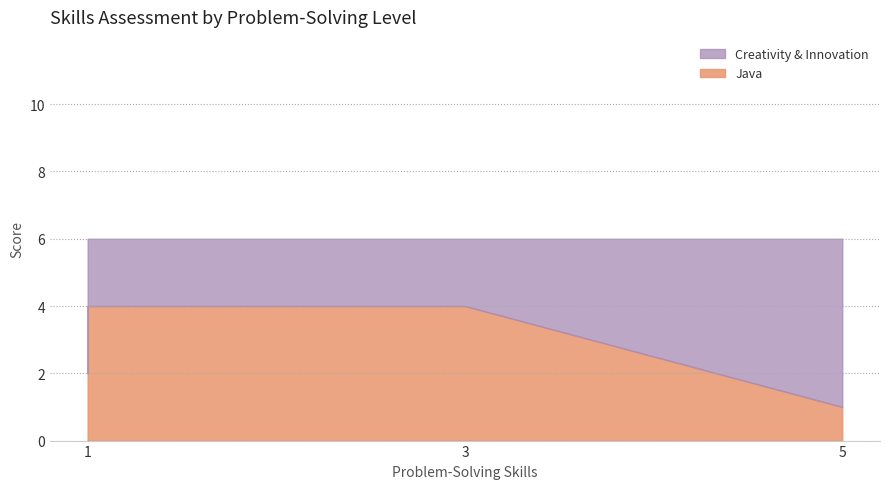

What is the average value of the Creativity & Innovation series?

3